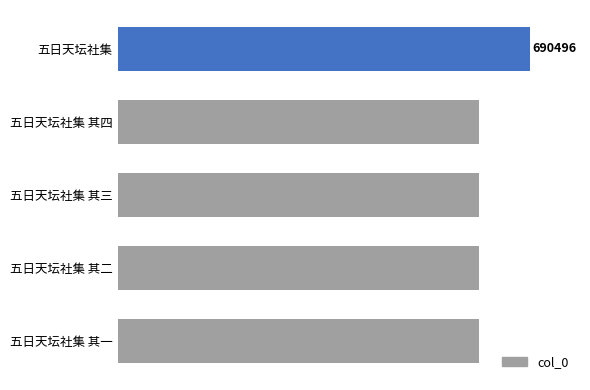

List the labels in order of value, smallest first.

五日天坛社集 其一, 五日天坛社集 其二, 五日天坛社集 其三, 五日天坛社集 其四, 五日天坛社集